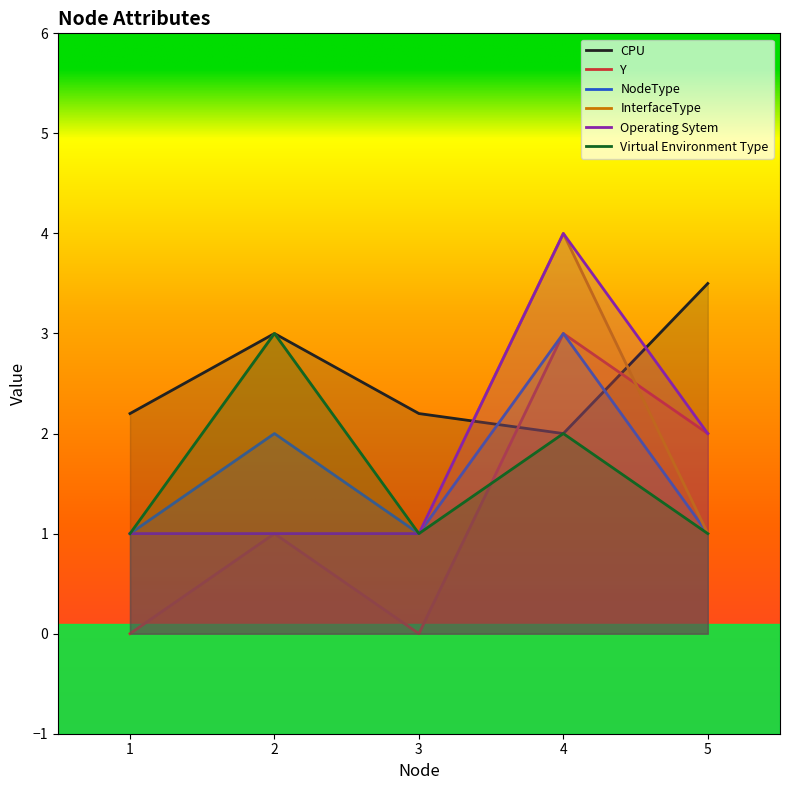

What is the spread (max minus min) of values at 1?

2.2